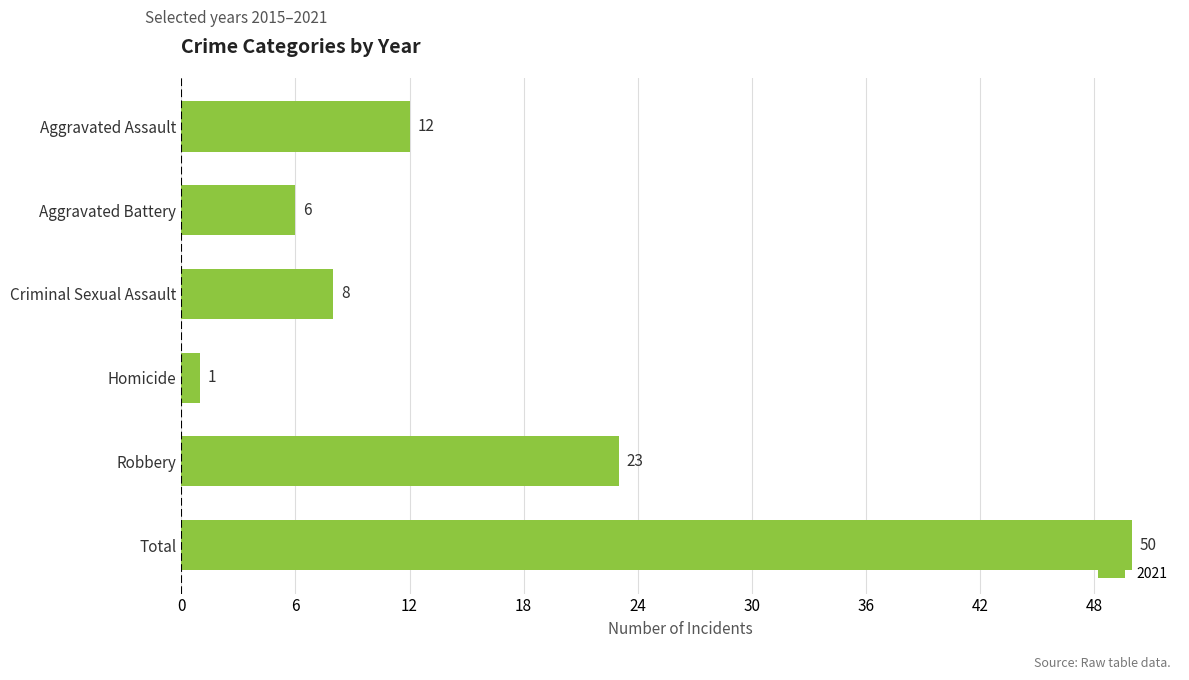

What is the value of the 4th bar from the top?

1